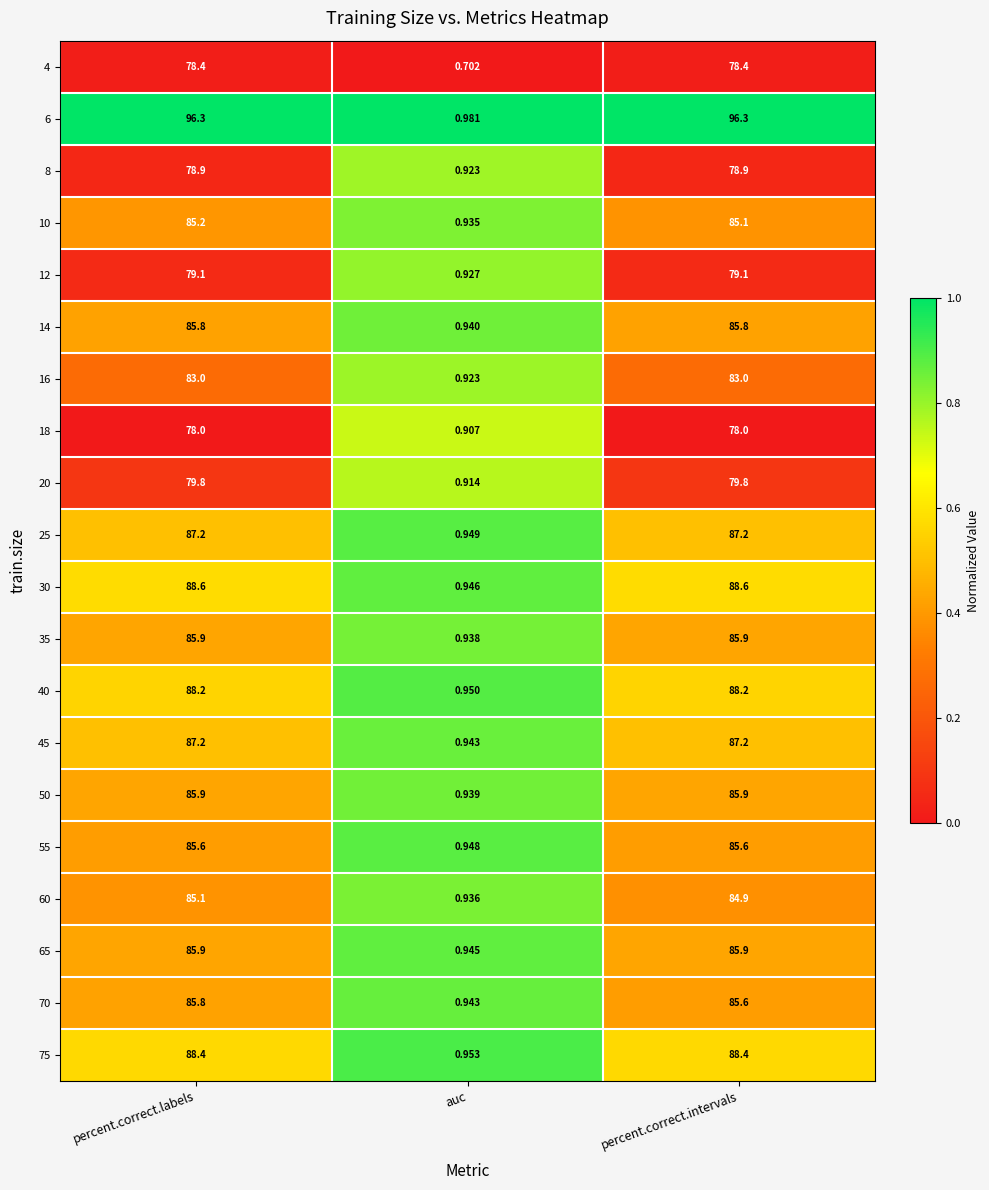

At which category is the sum across all series the highest?

percent.correct.labels